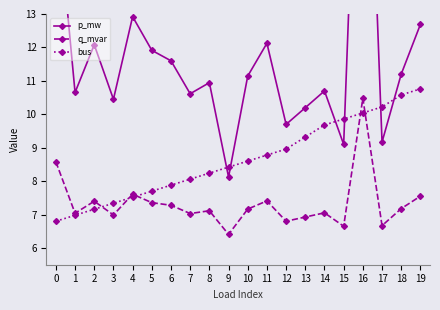

What is the difference between the highest and lowest values at 8?

3.8